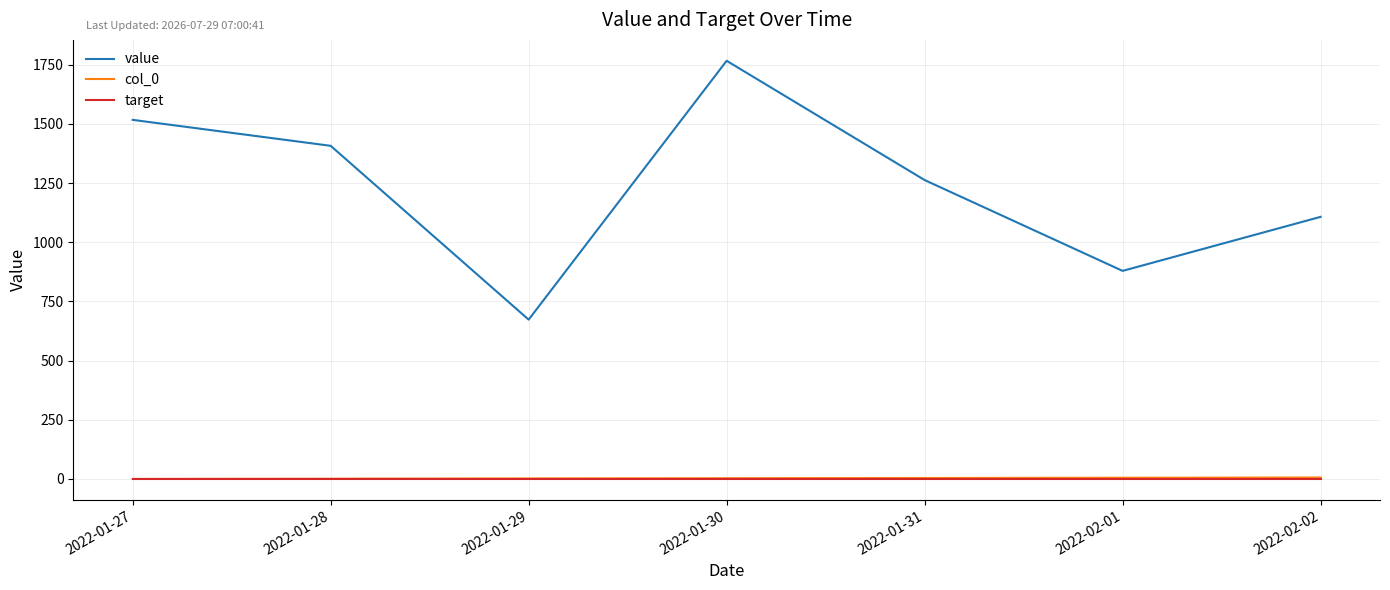

What are all the series names shown in the legend?

value, col_0, target